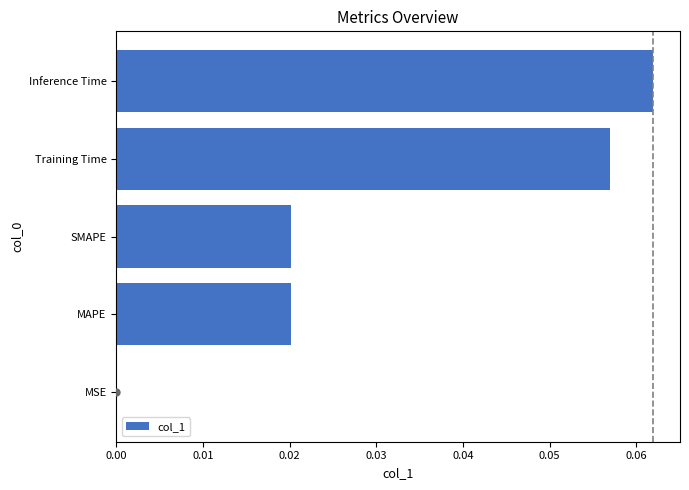

Which has a higher value, Training Time or SMAPE?

Training Time